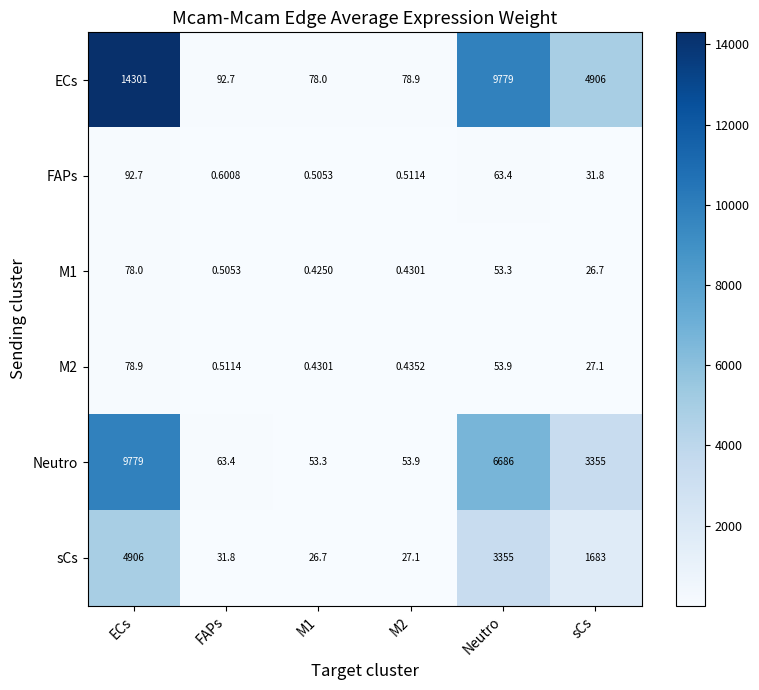

Is the value of sCs at FAPs greater than the value of ECs at FAPs?

No